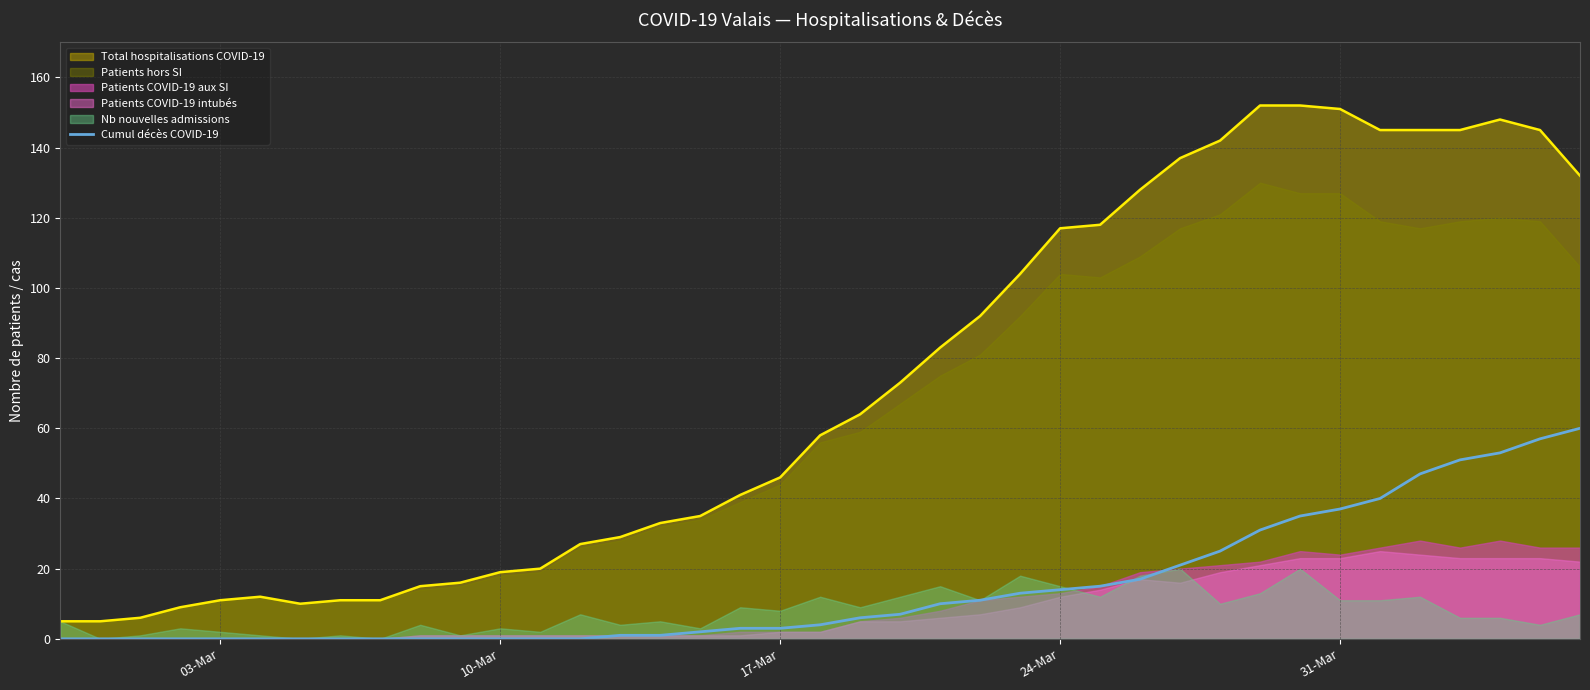

True or false: Cumul décès COVID-19 and Total hospitalisations COVID-19 cross at least once.

False